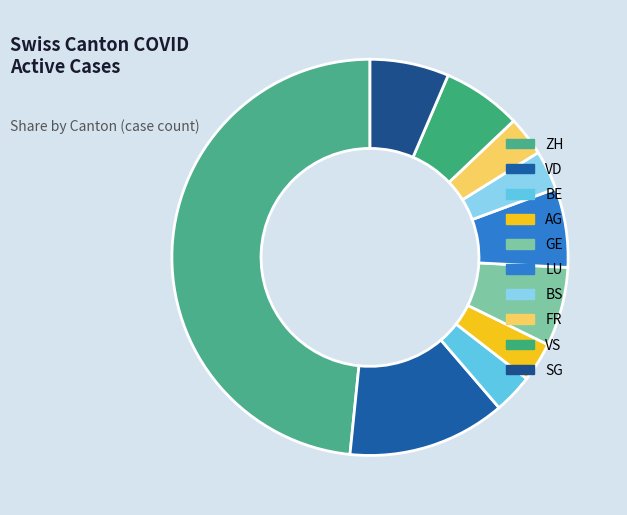

How many slices are in this pie chart?

10